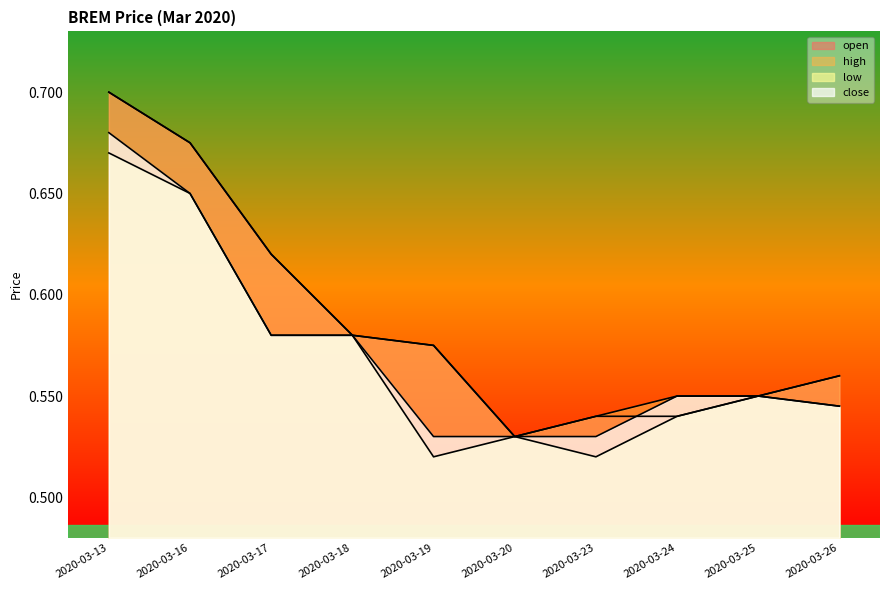

What is the value of the low point at the 8th from the left?

0.5